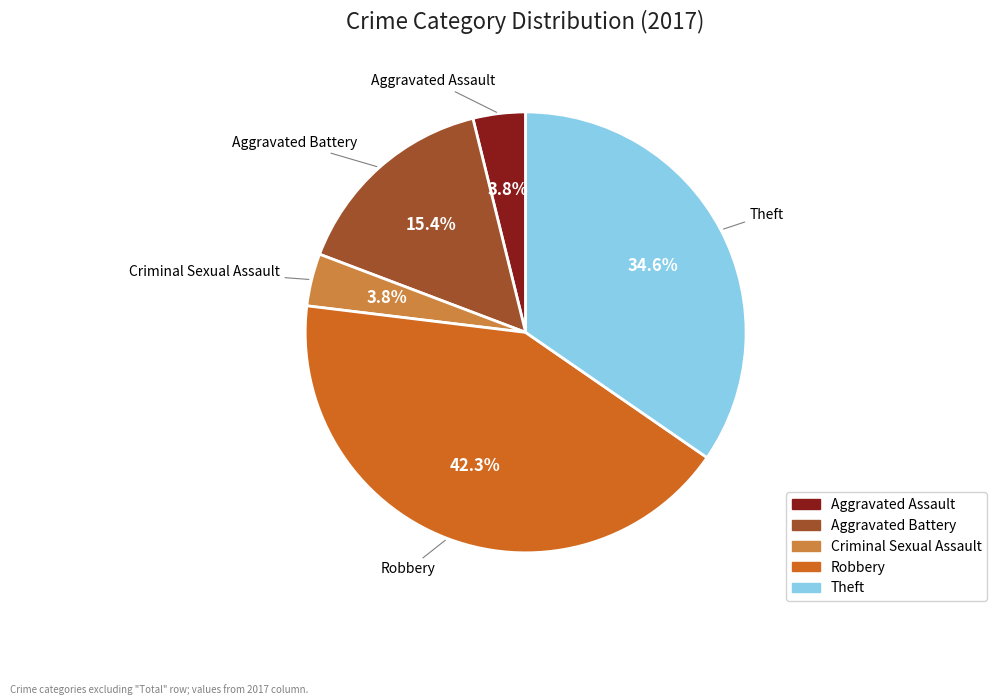

Is there any slice that represents more than half of the pie?

No